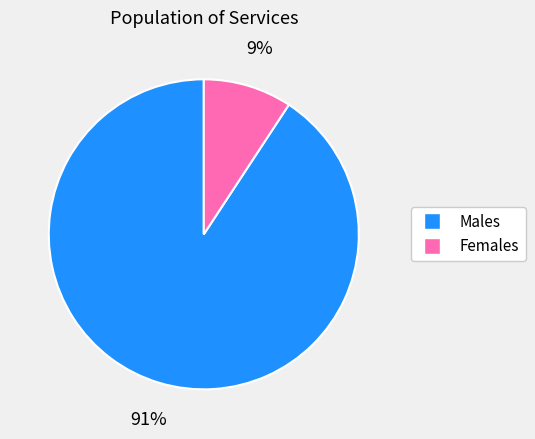

To the nearest percent, what is the average slice percentage?

50%